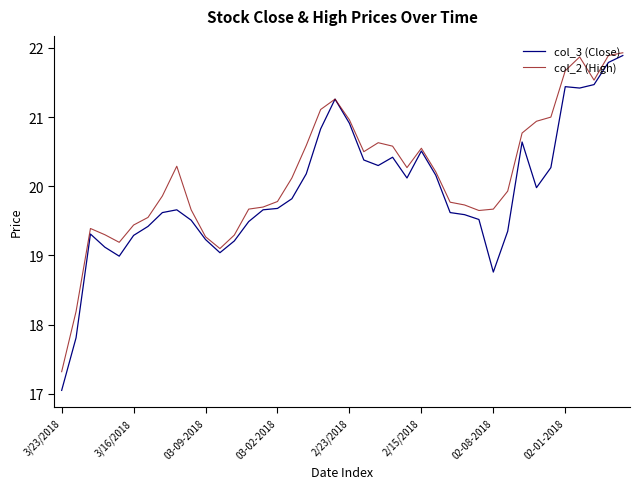

Which series has the widest spread of values?

col_3 (Close)